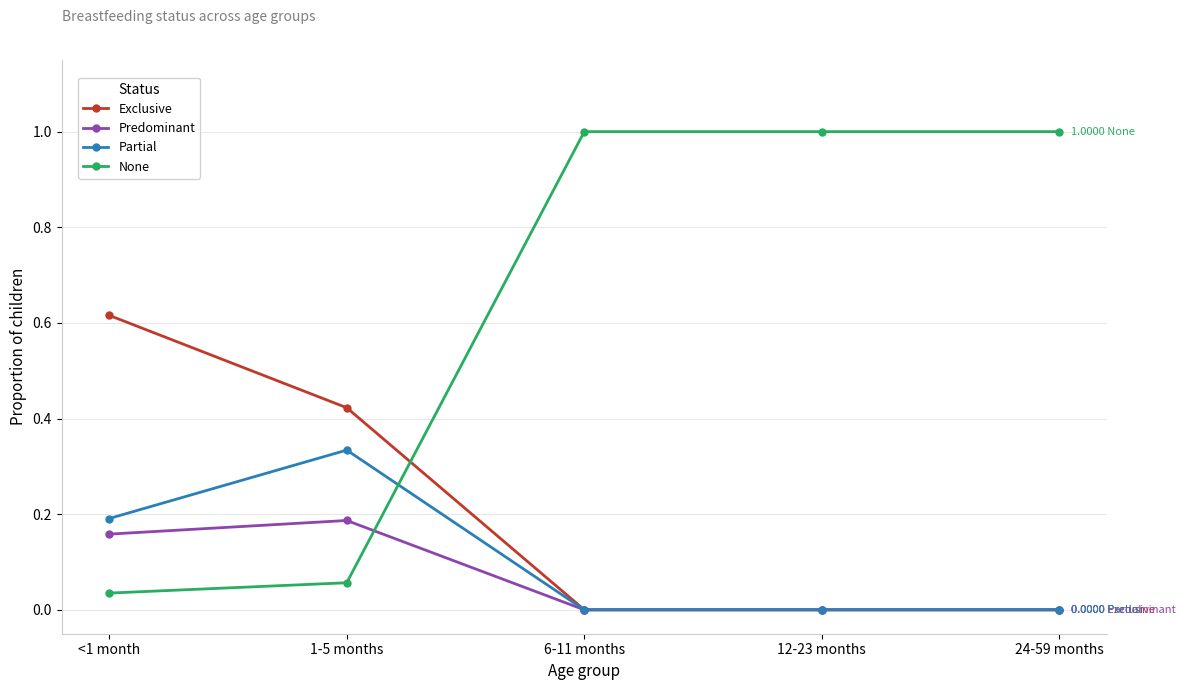

Does the chart display data point markers on the line(s)?

Yes